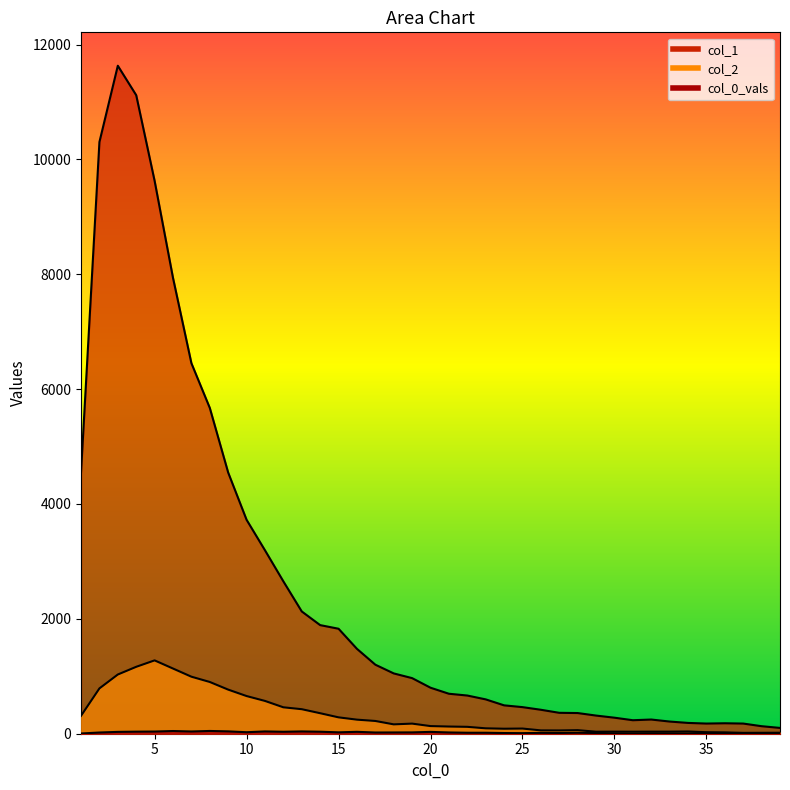

At which category does col_1 reach its first local valley?

31